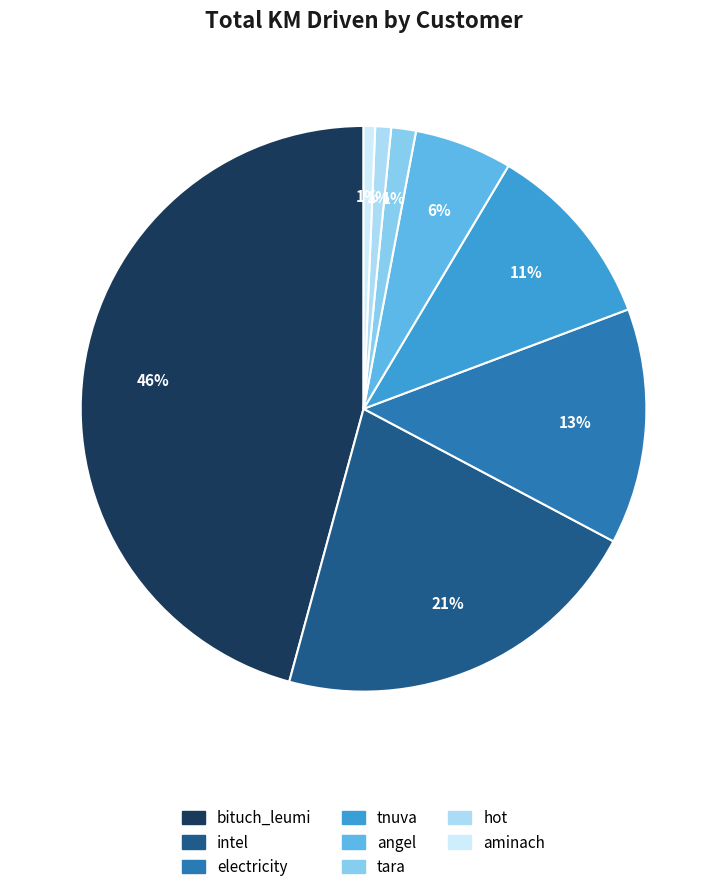

To the nearest percent, what percentage of the pie is intel?

21%